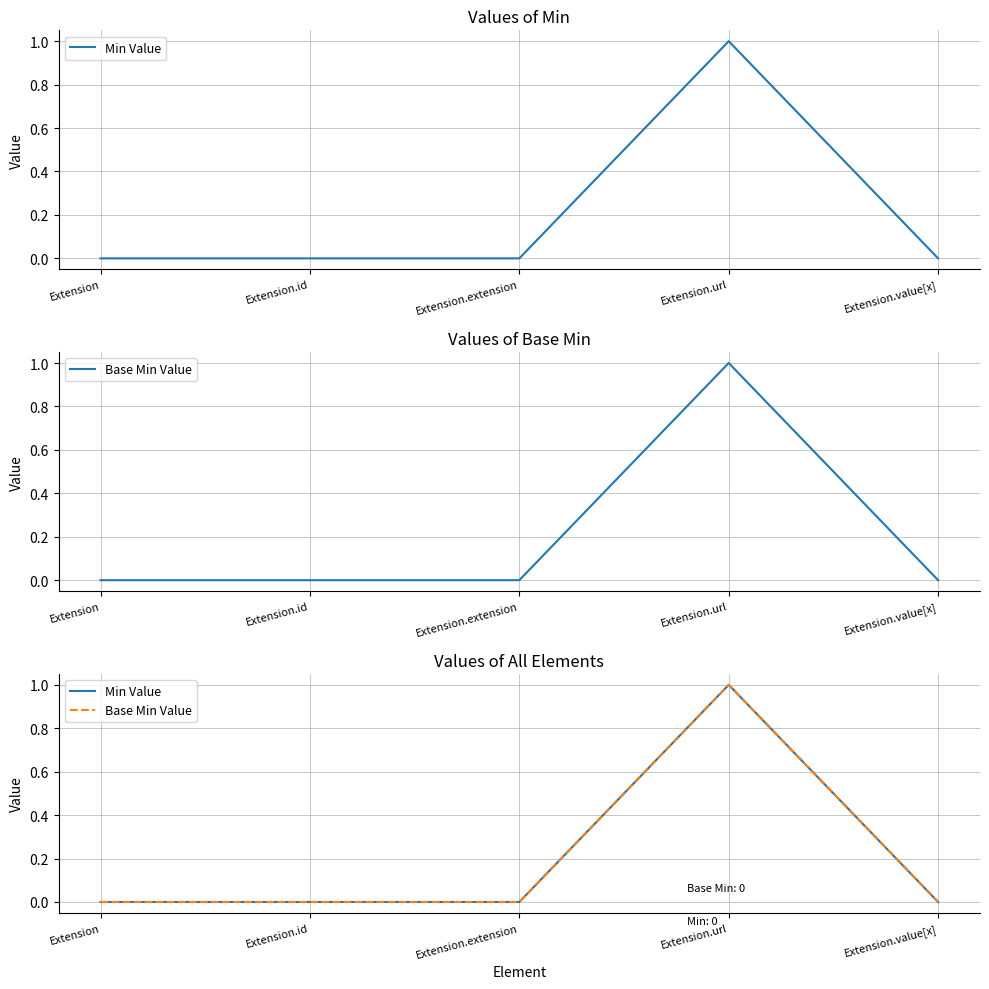

True or false: Base Min Value and Min Value cross at least once.

False